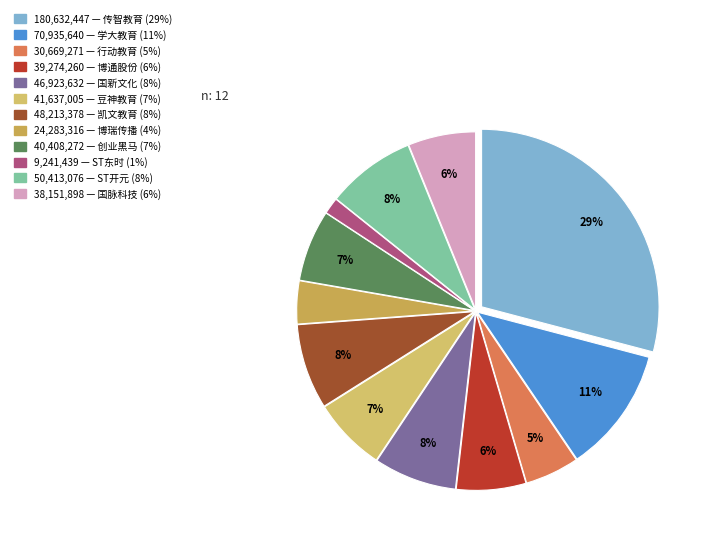

Count the number of slices in the pie.

12